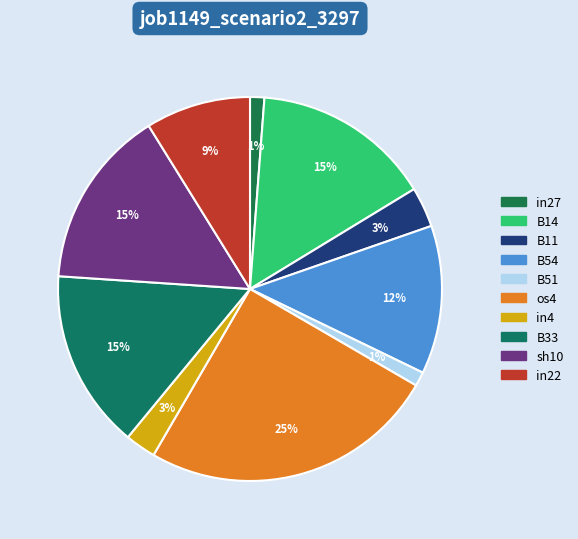

What portion of the pie excludes os4?

75.0%